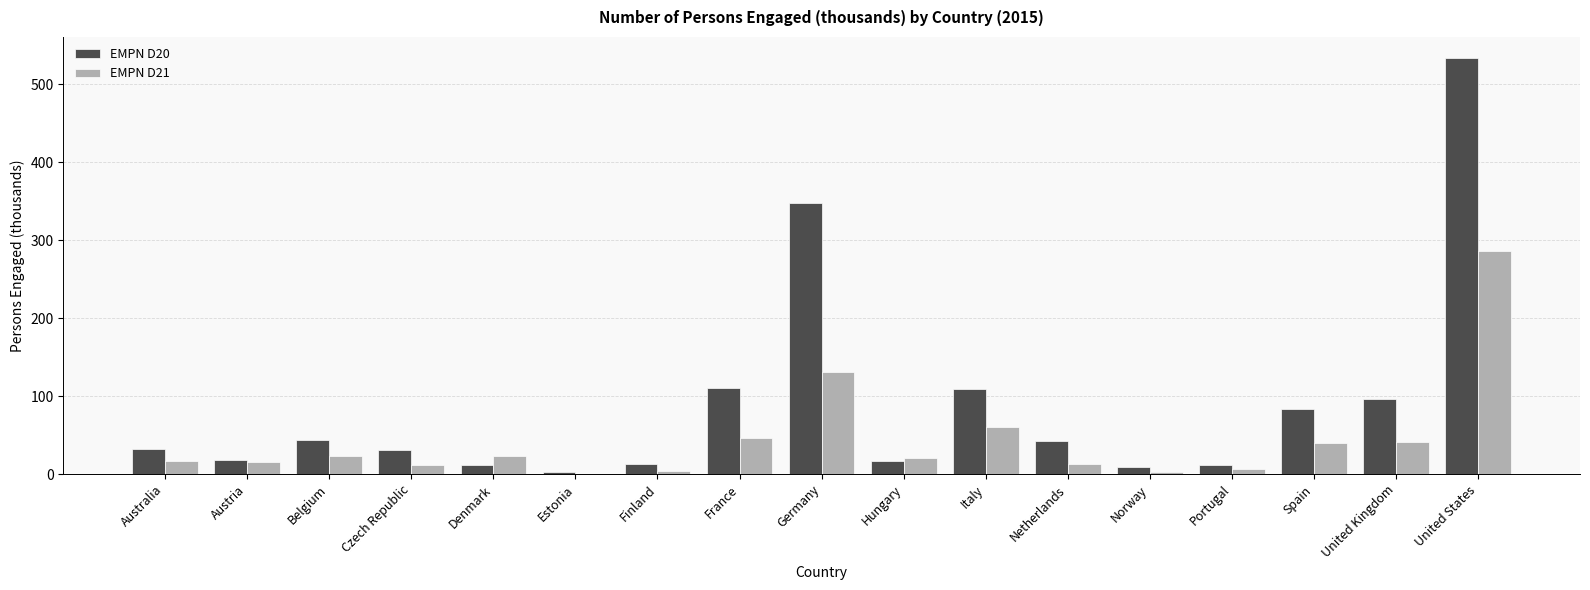

What is the sum of the EMPN D21 values at France and Belgium?

69.4